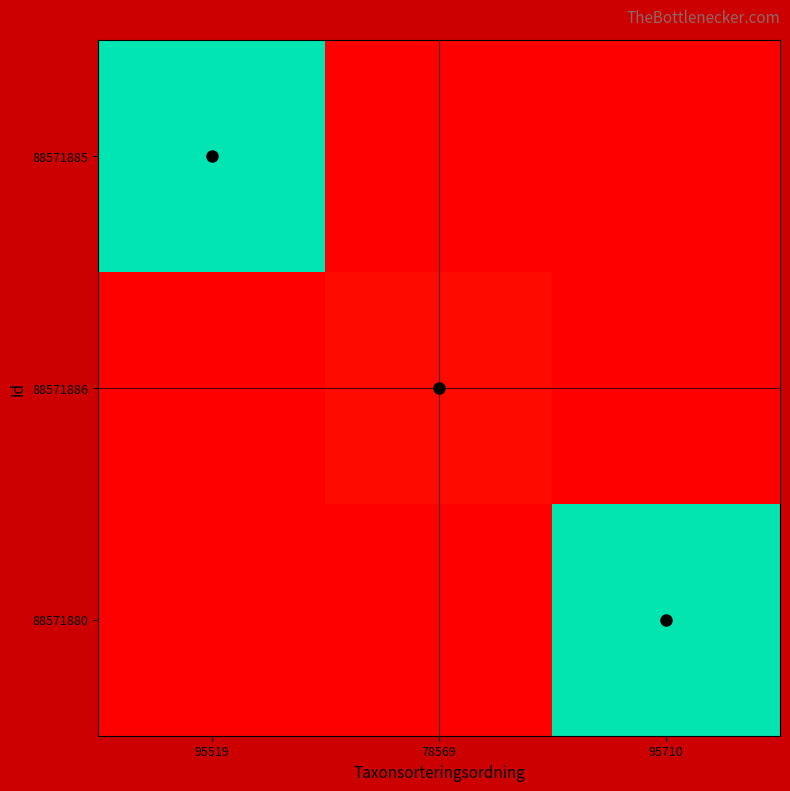

Rank the series by their maximum value, from highest to lowest.

88571885, 88571880, 88571886